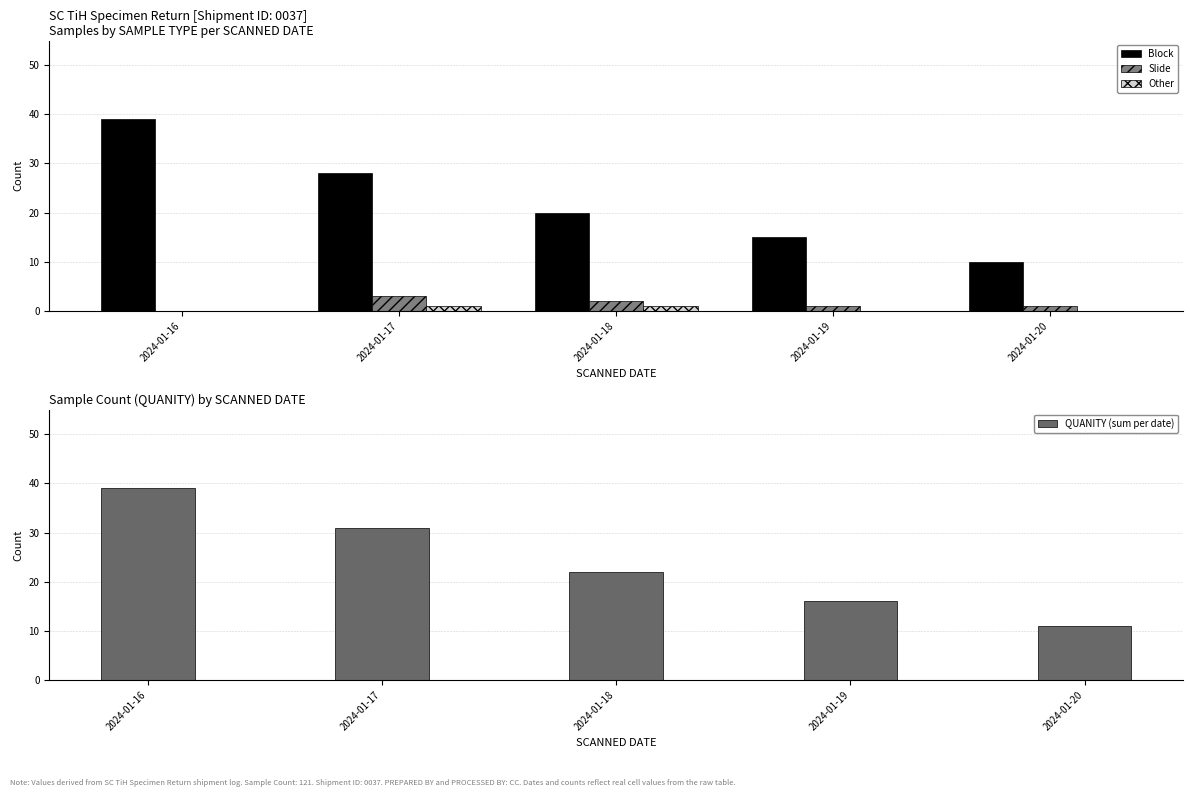

Between 2024-01-18 and 2024-01-20, which is larger?

2024-01-18